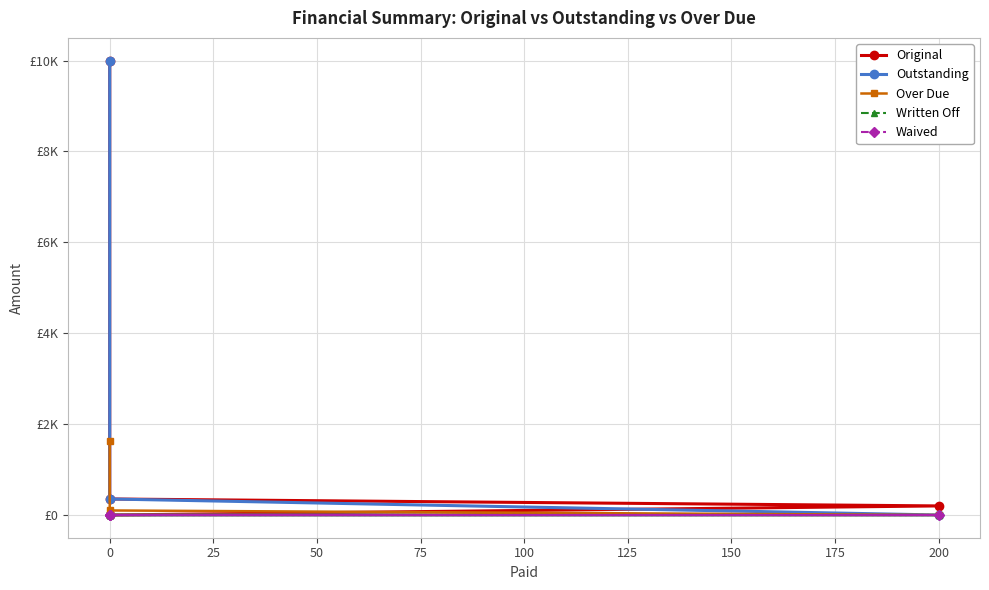

Is it true that Waived equals 0.0 at 0?

True